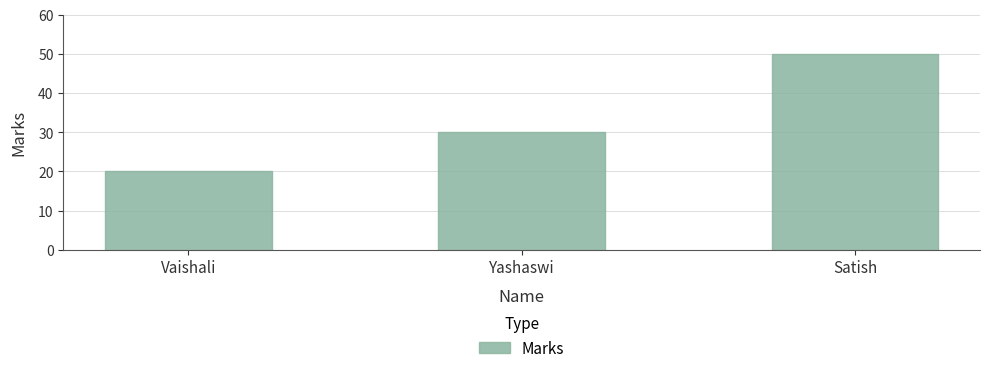

Which label corresponds to the smallest value in the chart?

Vaishali